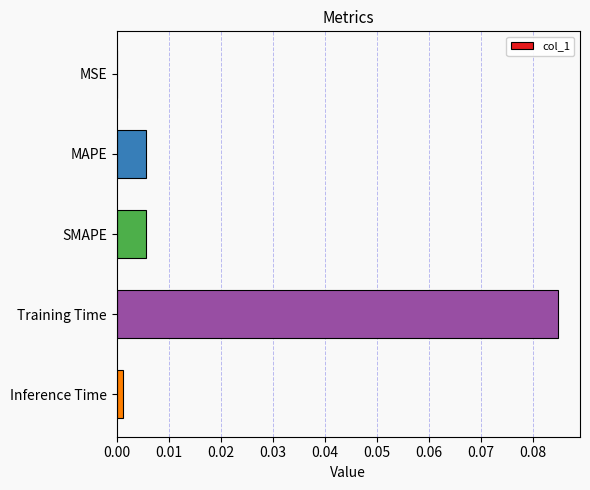

Which category has the highest value across all series?

Training Time